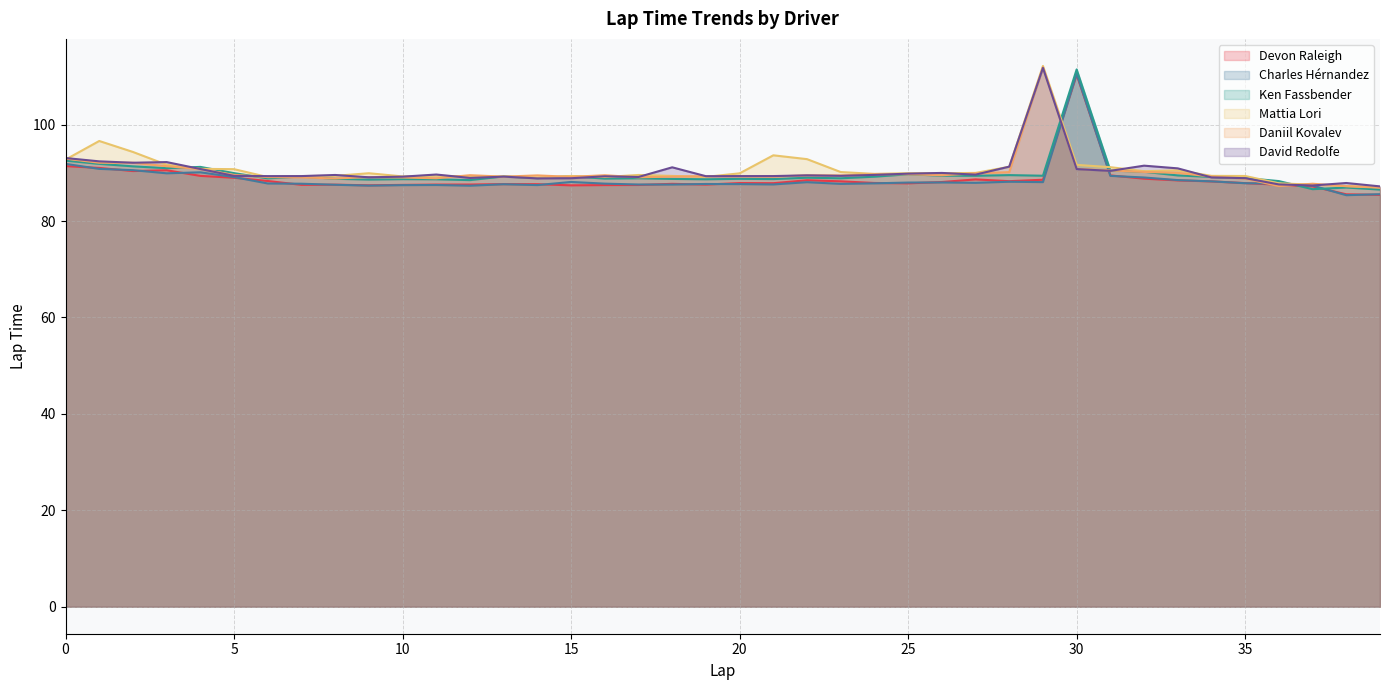

List the series in order of their peak value, highest first.

Mattia Lori, Daniil Kovalev, David Redolfe, Ken Fassbender, Charles Hérnandez, Devon Raleigh